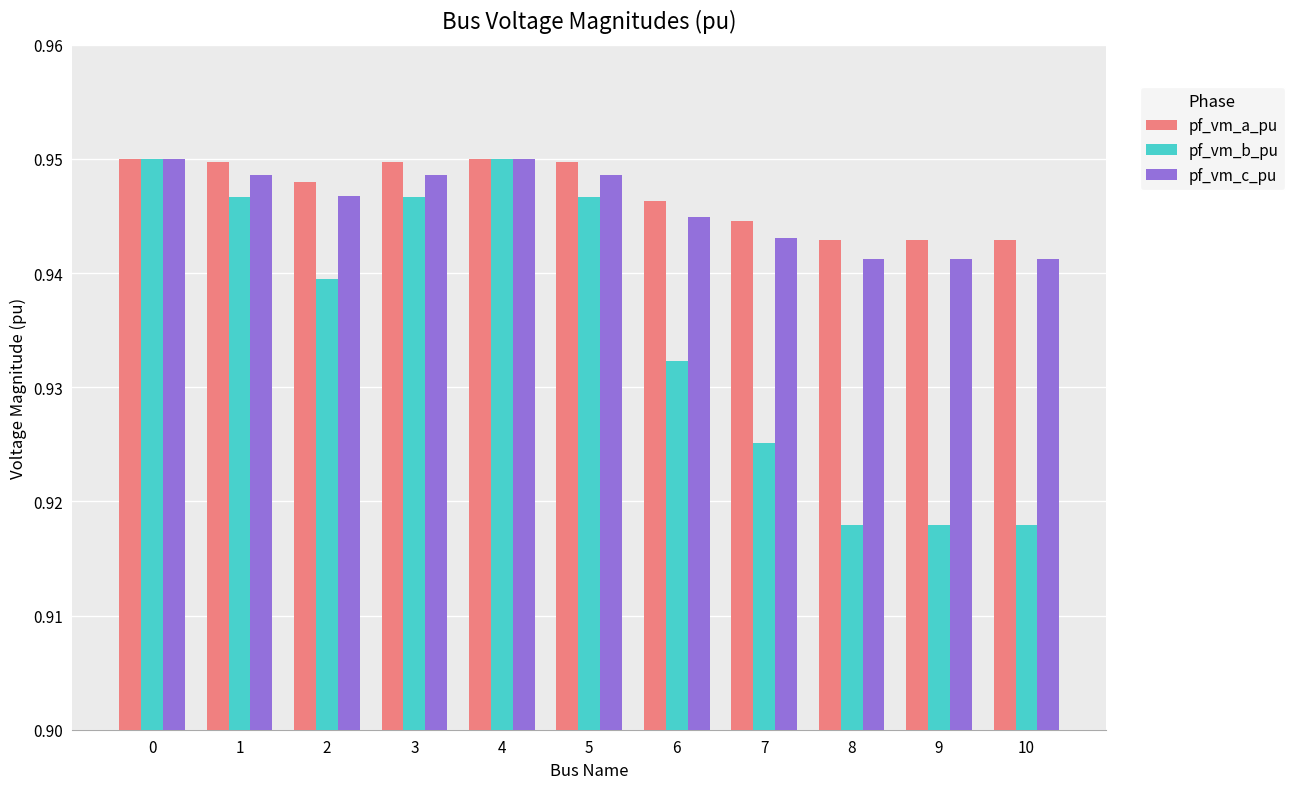

Count the pf_vm_a_pu values in the range 0 to 1.

11